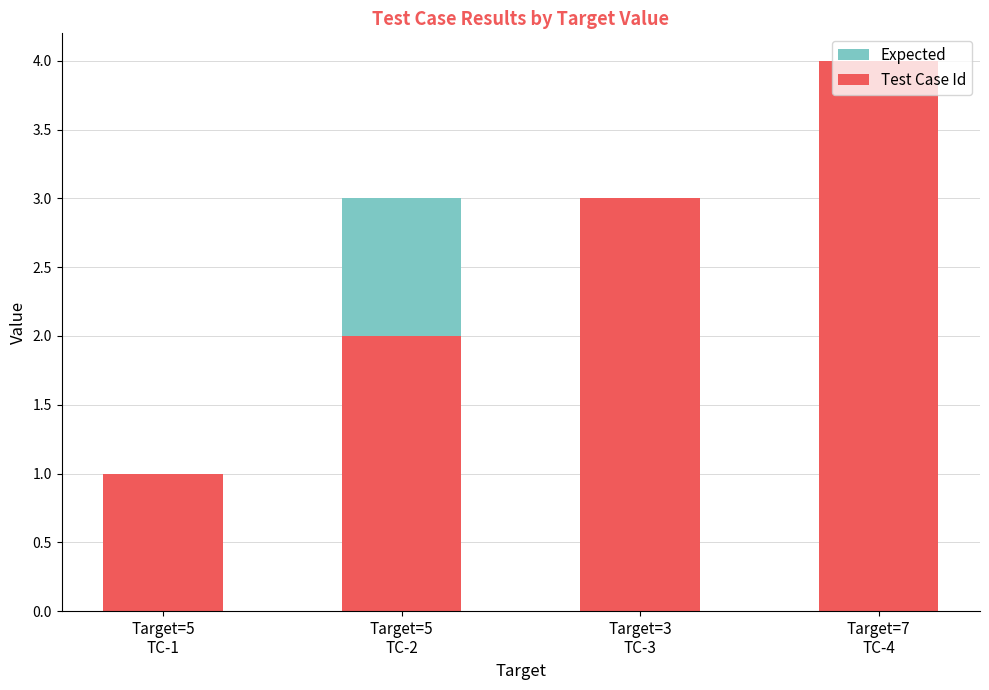

How many groups of bars are there?

4